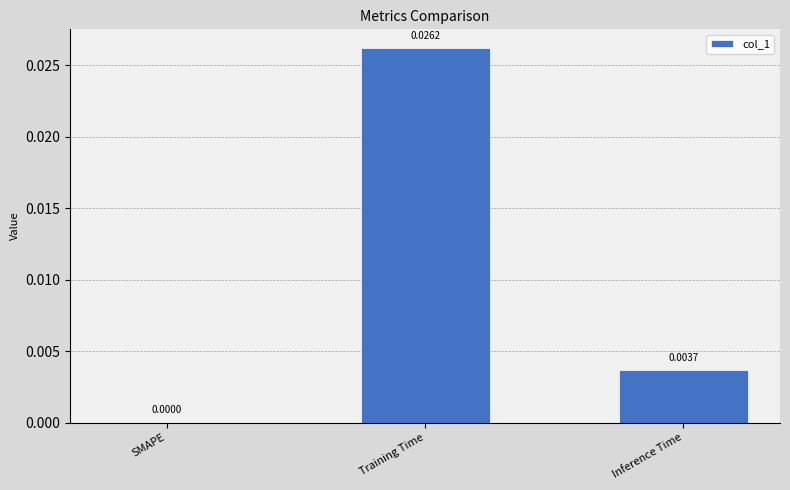

Does the chart contain stacked bars?

No